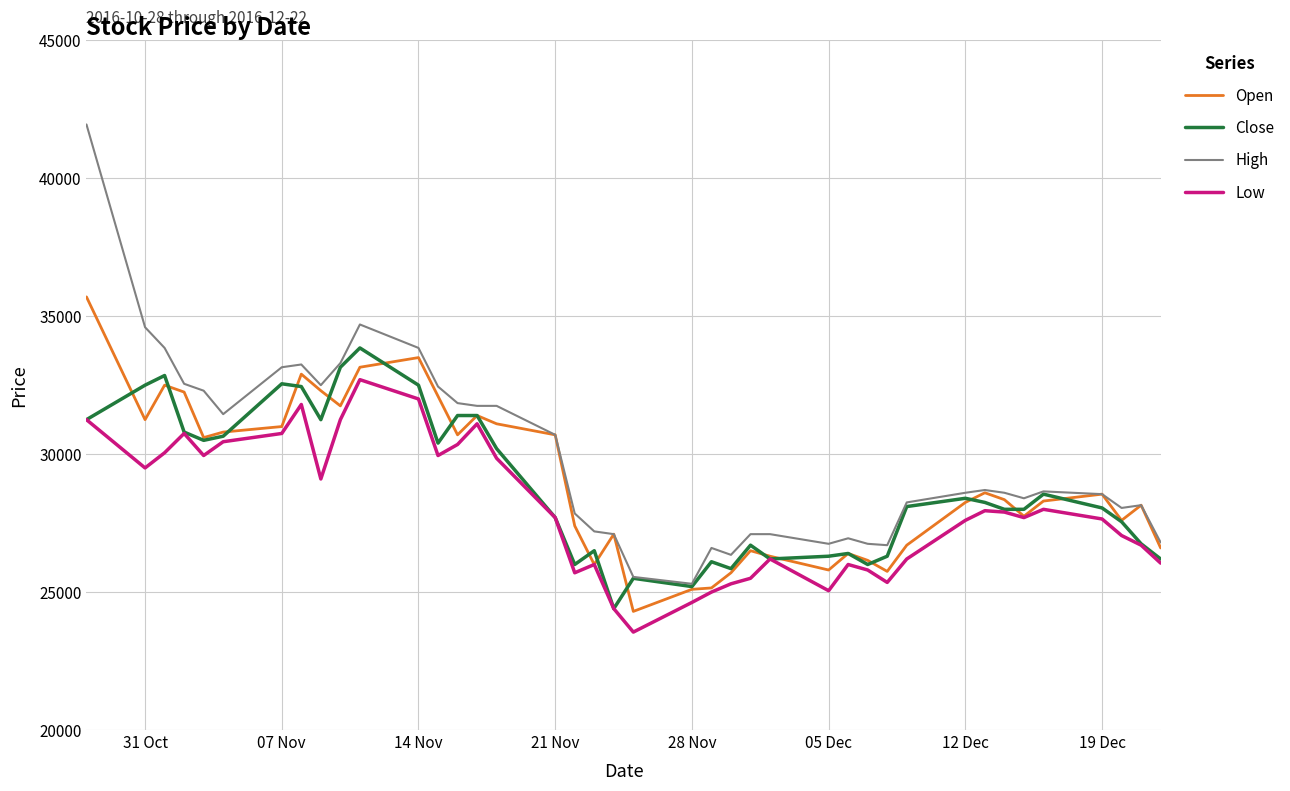

Which series has the largest range (max minus min)?

High